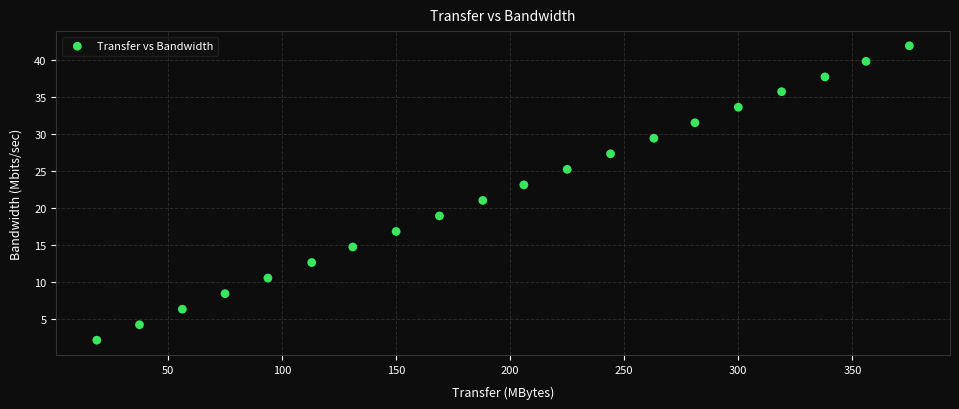

What is the range of Y values (max minus min)?

39.8